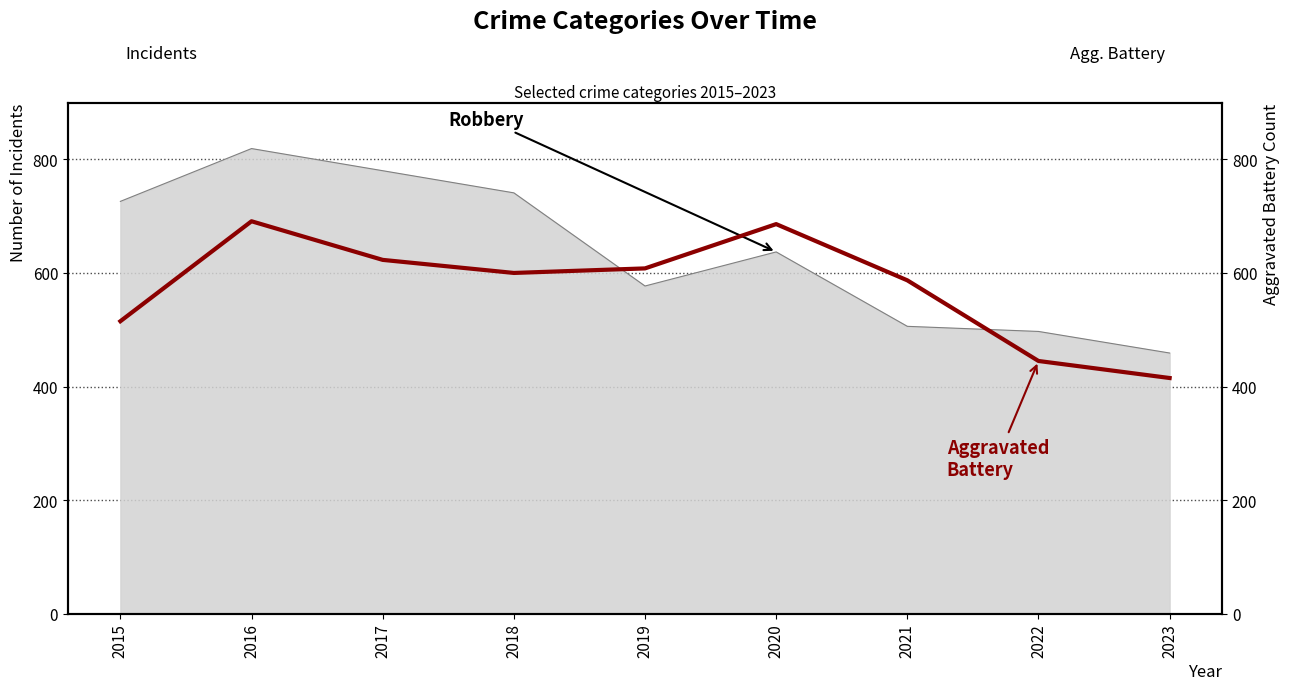

At which category does the data reach its first local peak?

2016